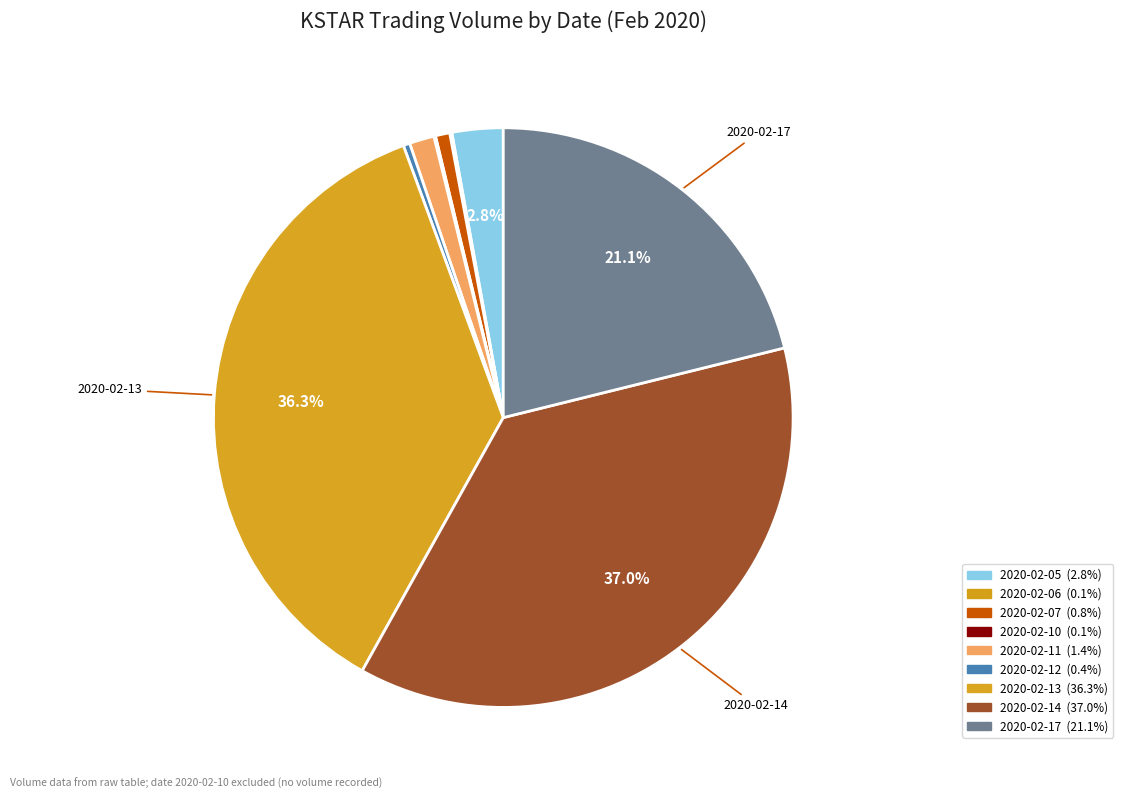

To the nearest percent, what is the difference between the 2020-02-13 and 2020-02-14 slice percentages?

1%